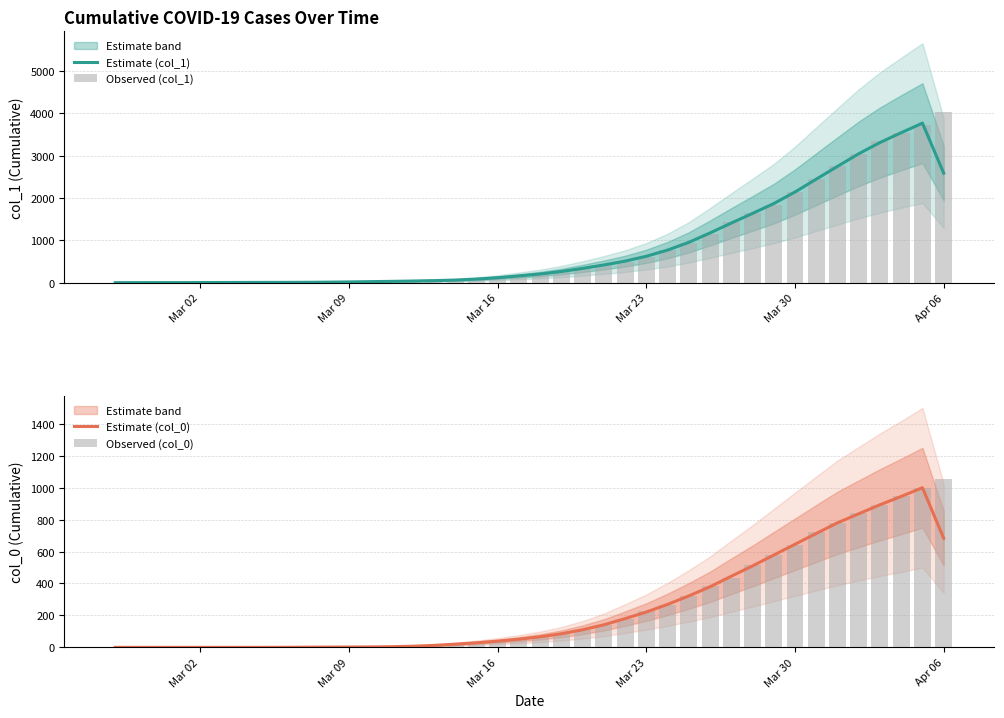

What is the highest value of the Estimate (col_1) series?

3767.0